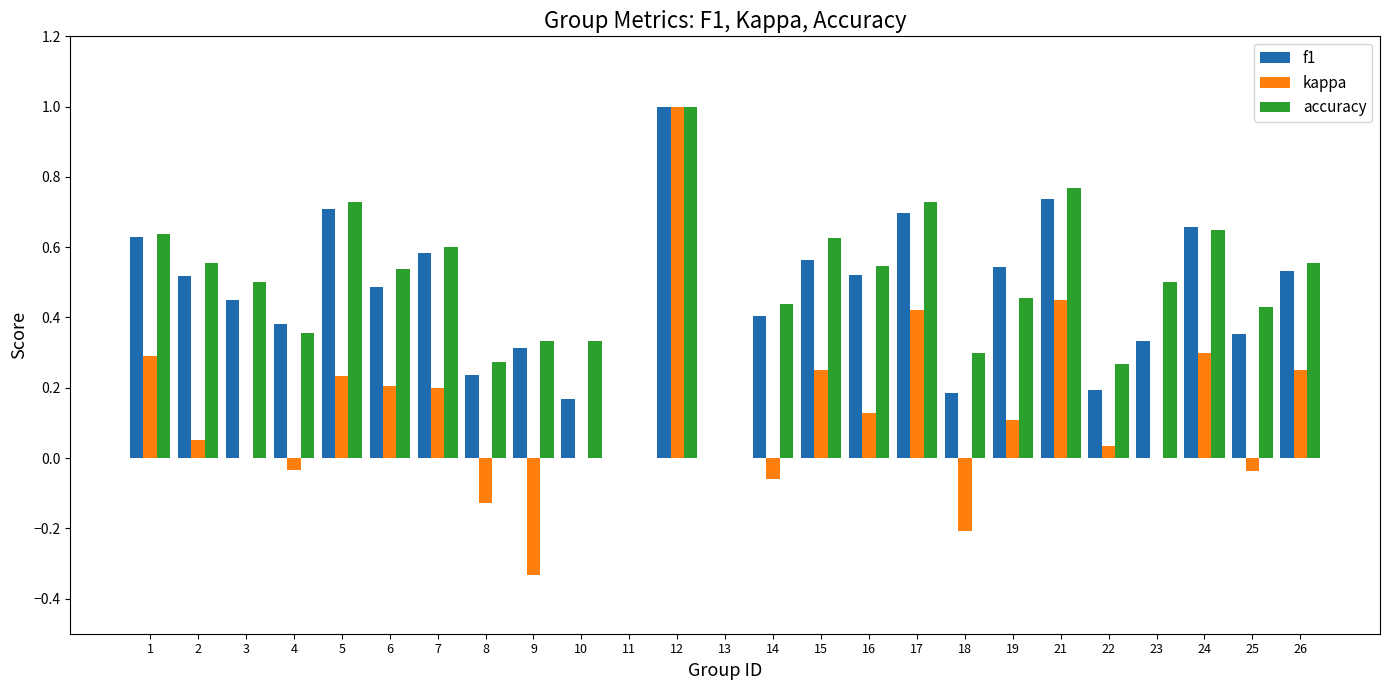

Is the value of f1 at 22 greater than the value of kappa at 26?

No